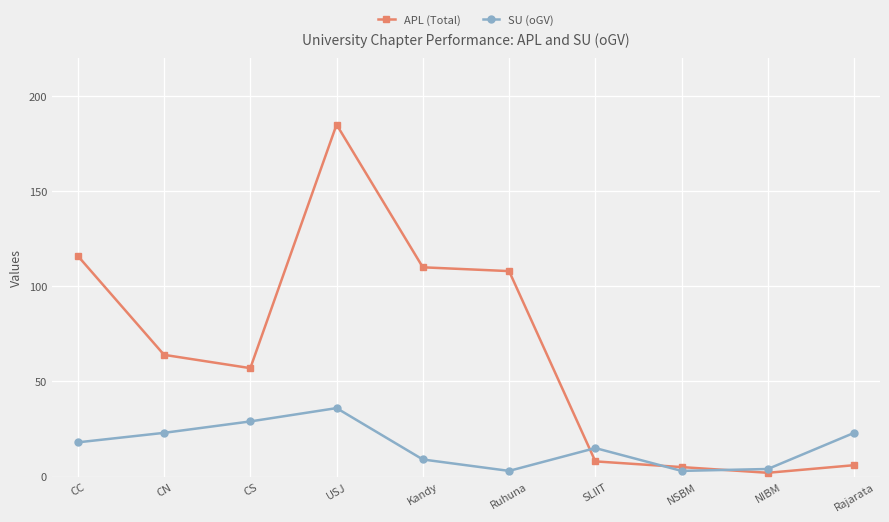

What is the label of the 10th point from the right?

CC